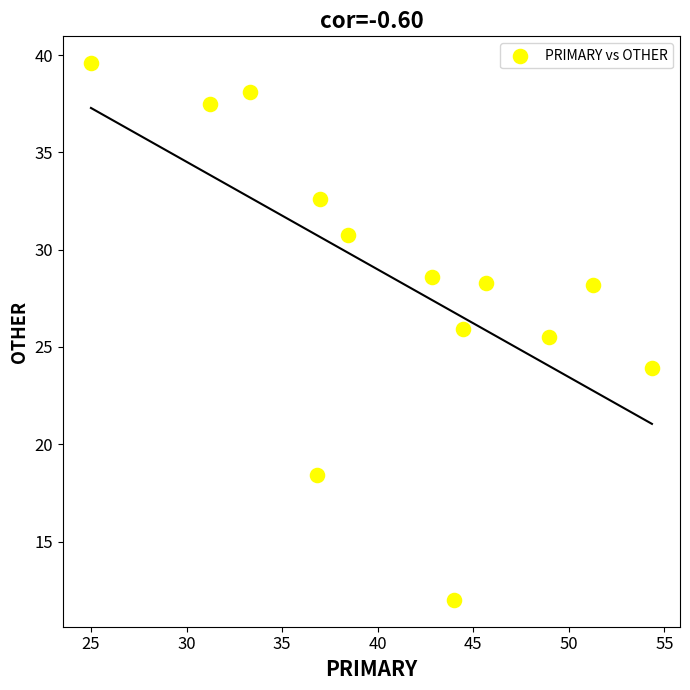

What is the range of X values (max minus min)?

29.3